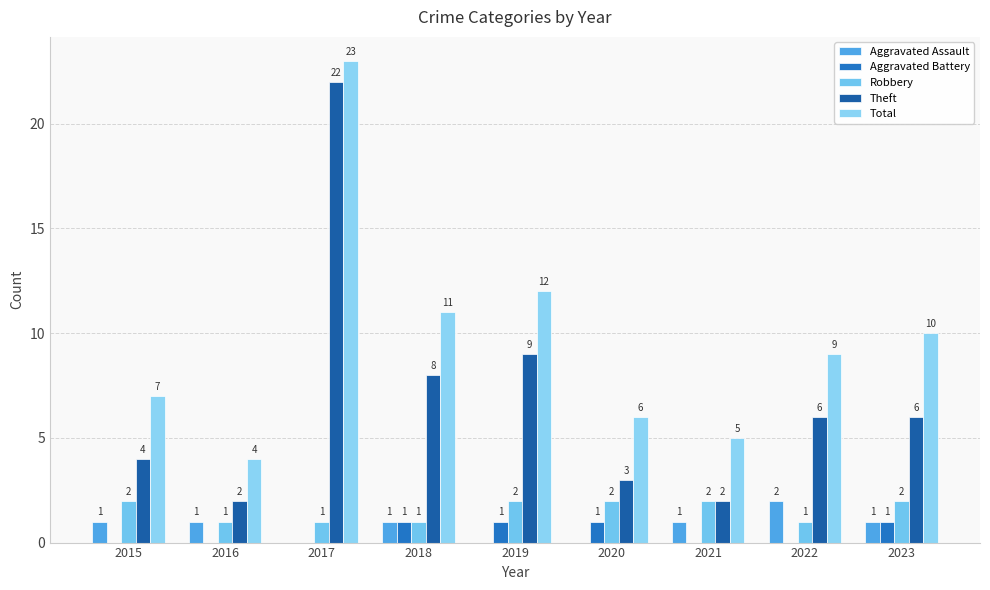

How many groups of bars are there?

9